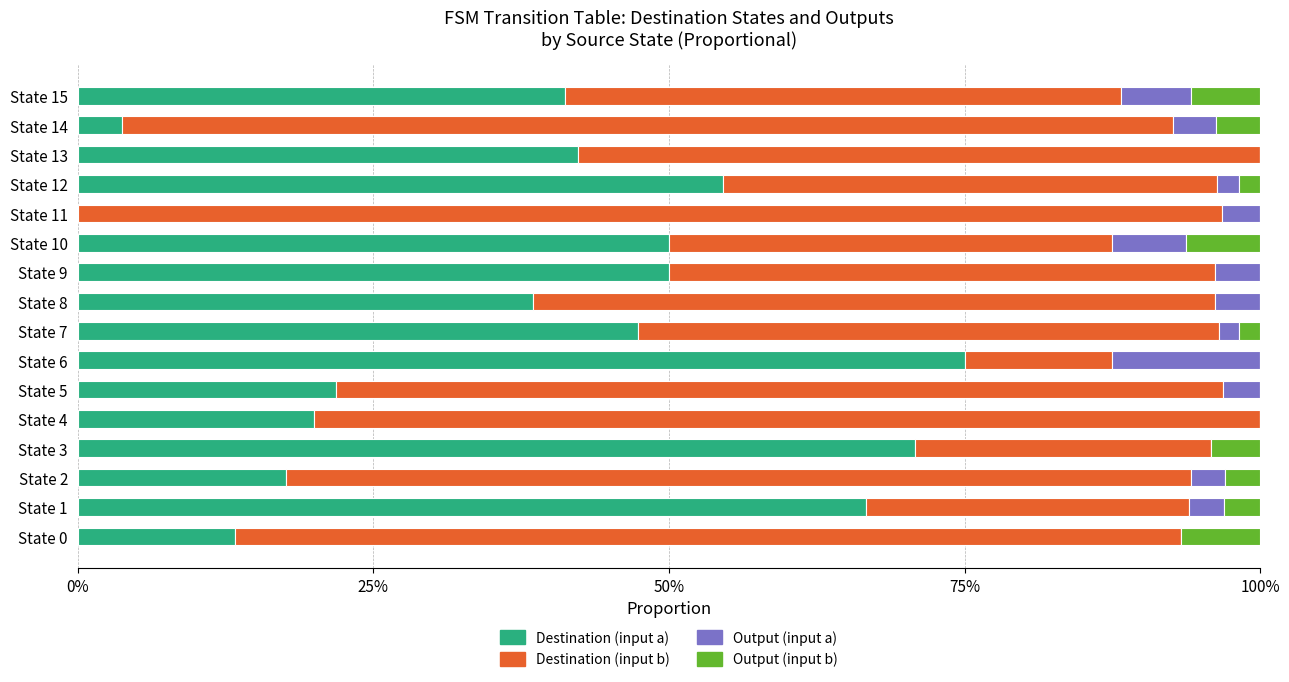

Reading right to left, transcribe all the data shown in this chart.

Destination (input a): 0.4	0.0	0.4	0.5	0.0	0.5	0.5	0.4	0.5	0.8	0.2	0.2	0.7	0.2	0.7	0.1
Destination (input b): 0.5	0.9	0.6	0.4	1.0	0.4	0.5	0.6	0.5	0.1	0.8	0.8	0.2	0.8	0.3	0.8
Output (input a): 0.1	0.0	0.0	0.0	0.0	0.1	0.0	0.0	0.0	0.1	0.0	0.0	0.0	0.0	0.0	0.0
Output (input b): 0.1	0.0	0.0	0.0	0.0	0.1	0.0	0.0	0.0	0.0	0.0	0.0	0.0	0.0	0.0	0.1